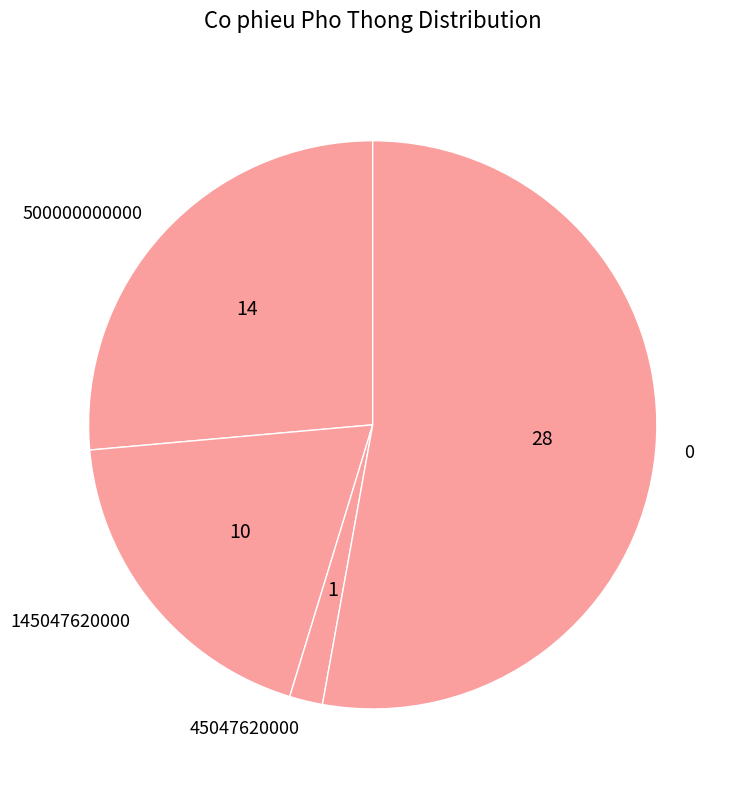

Which category has the biggest portion of the pie?

0